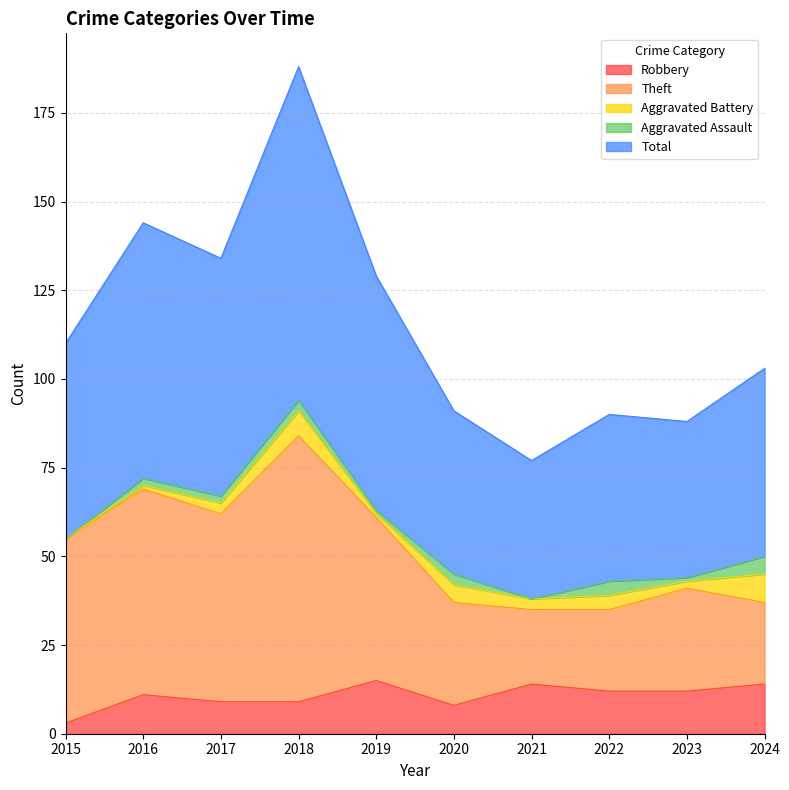

What is the average value of the Robbery series?

11